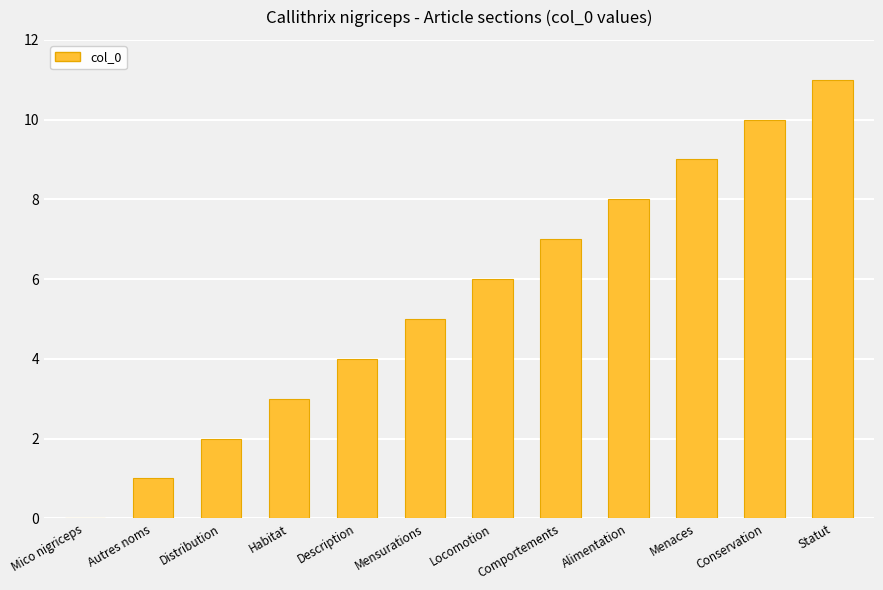

What is the sum of the values at Comportements and Alimentation?

15